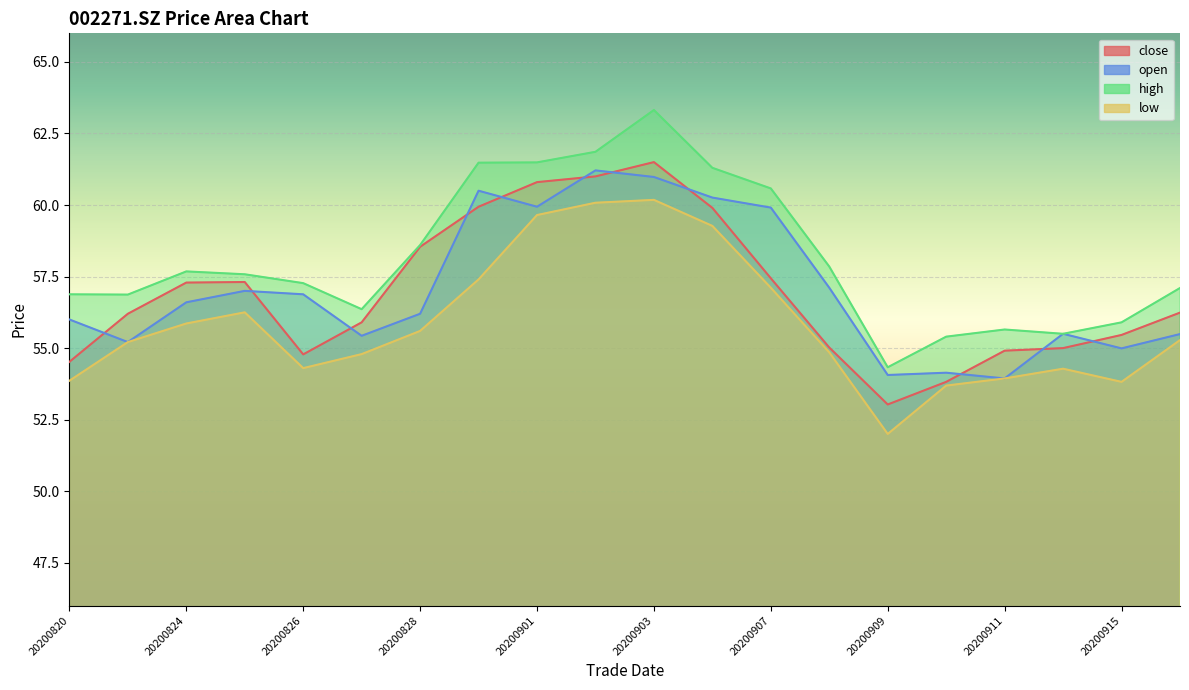

At which category does close reach its first local valley?

20200826